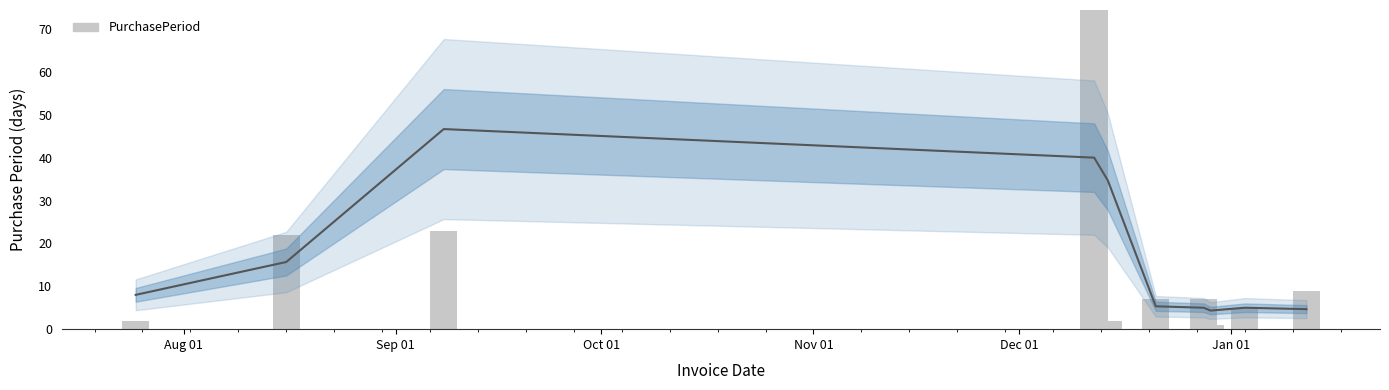

Reading left to right, transcribe all the data shown in this chart.

2	22	23	95	2	7	7	1	5	9